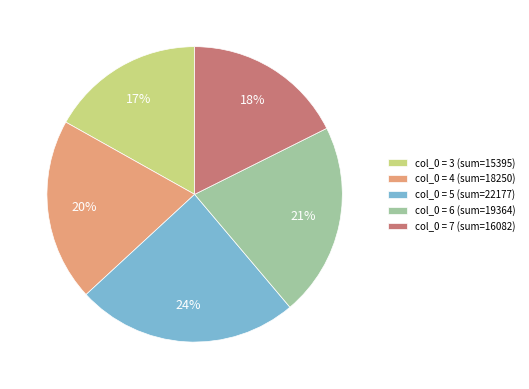

Between col_0 = 4 (sum=18250) and col_0 = 6 (sum=19364), which is larger?

col_0 = 6 (sum=19364)